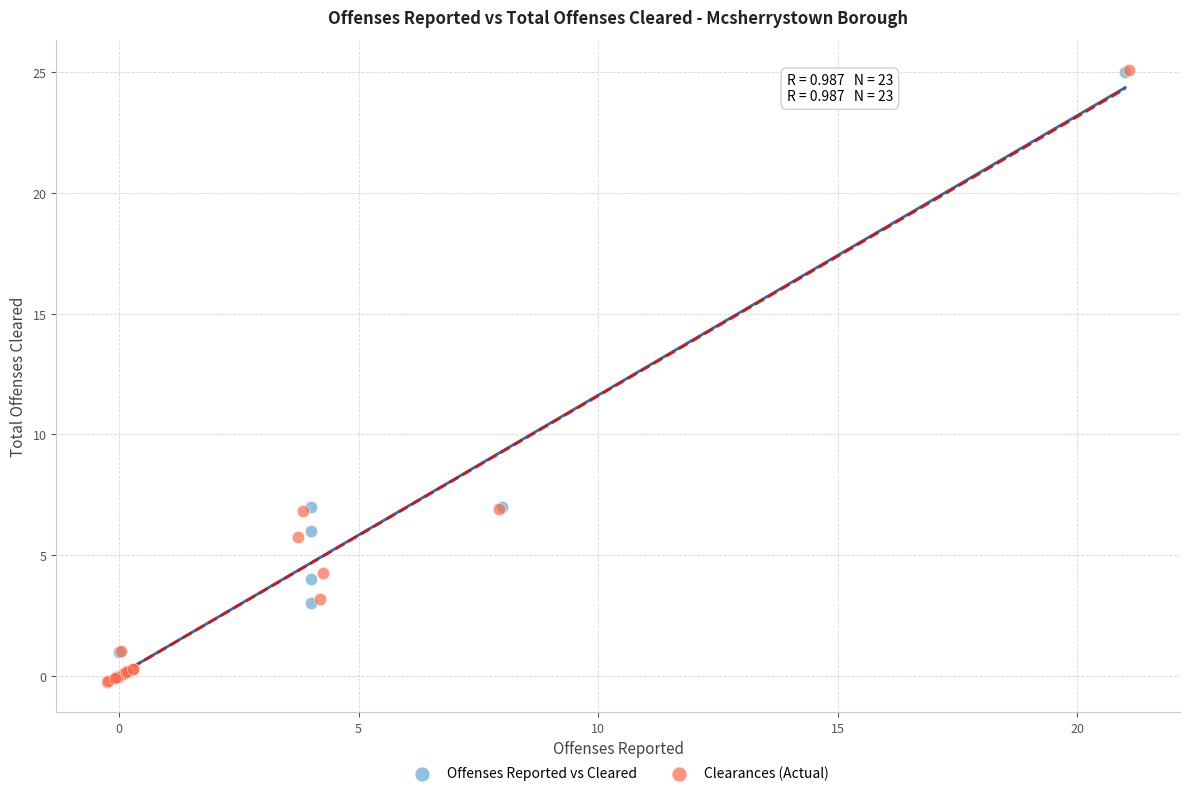

Which series has the widest spread of Y values?

Clearances (Actual)